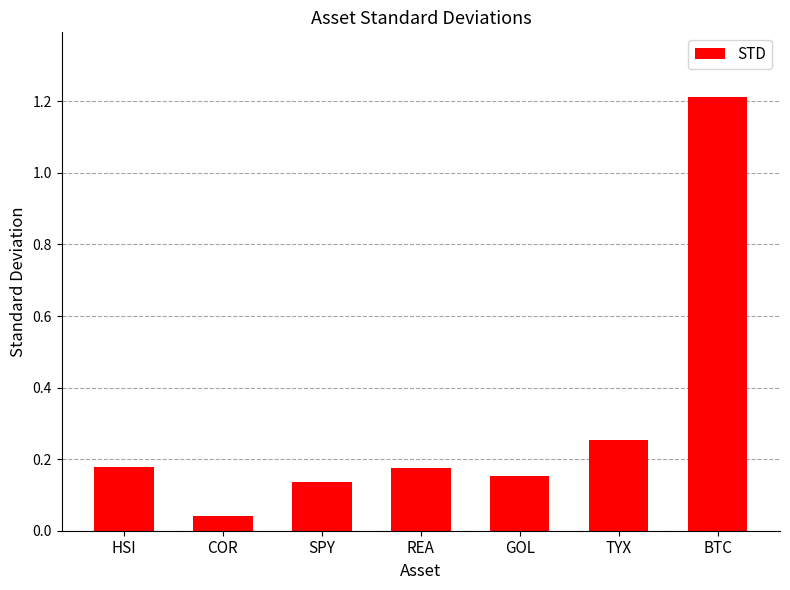

Where is the data nearest to the value 0?

COR